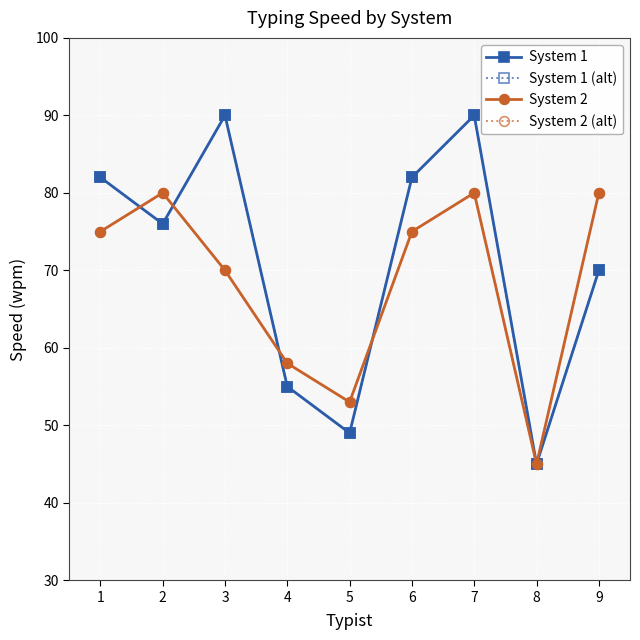

At which category does System 1 reach its first local peak?

3